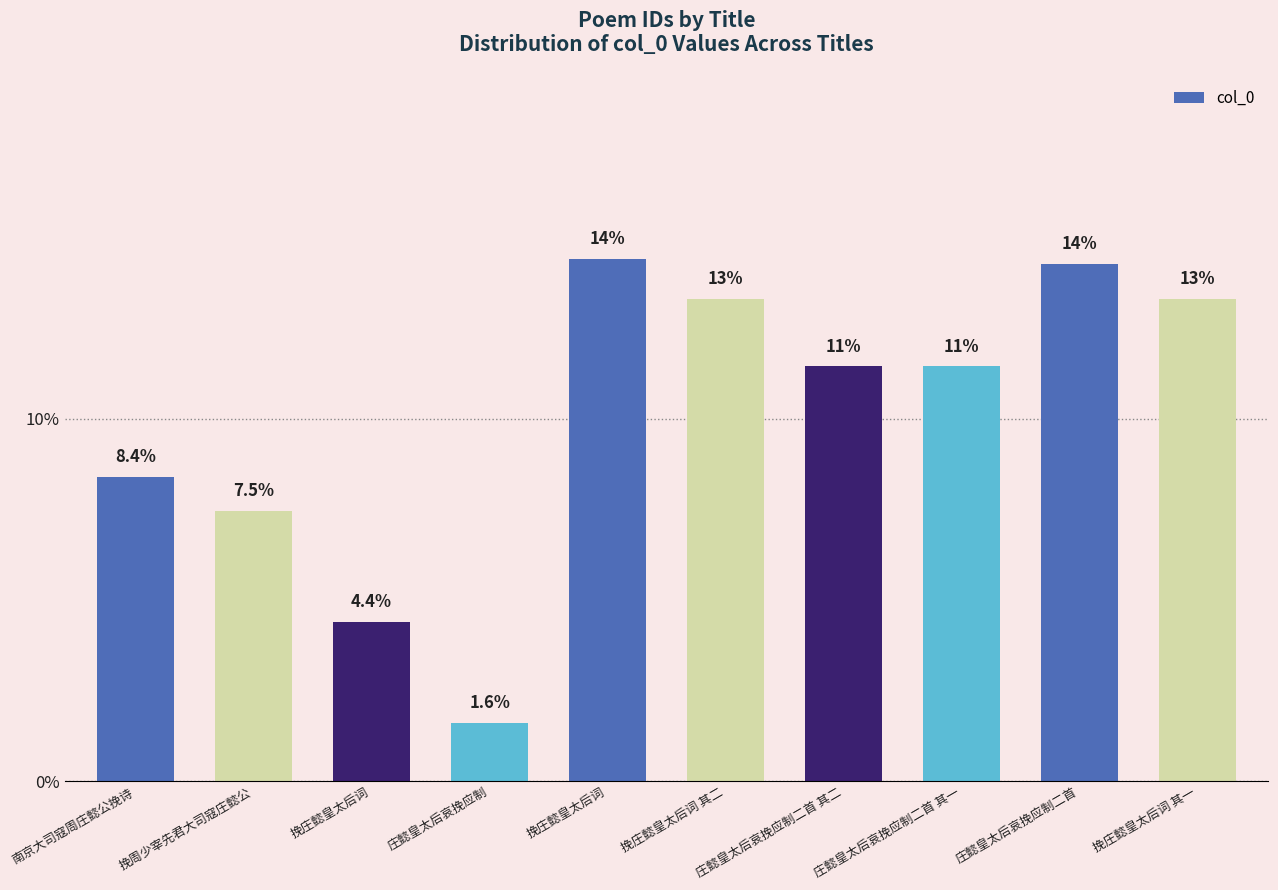

Reading right to left, list all the values displayed in this chart.

挽庄懿皇太后词 其一=0.1	庄懿皇太后哀挽应制二首=0.1	庄懿皇太后哀挽应制二首 其一=0.1	庄懿皇太后哀挽应制二首 其二=0.1	挽庄懿皇太后词 其二=0.1	挽庄懿皇太后词=0.1	庄懿皇太后哀挽应制=0.0	挽庄懿皇太后词=0.0	挽周少宰先君大司寇庄懿公=0.1	南京大司寇周庄懿公挽诗=0.1